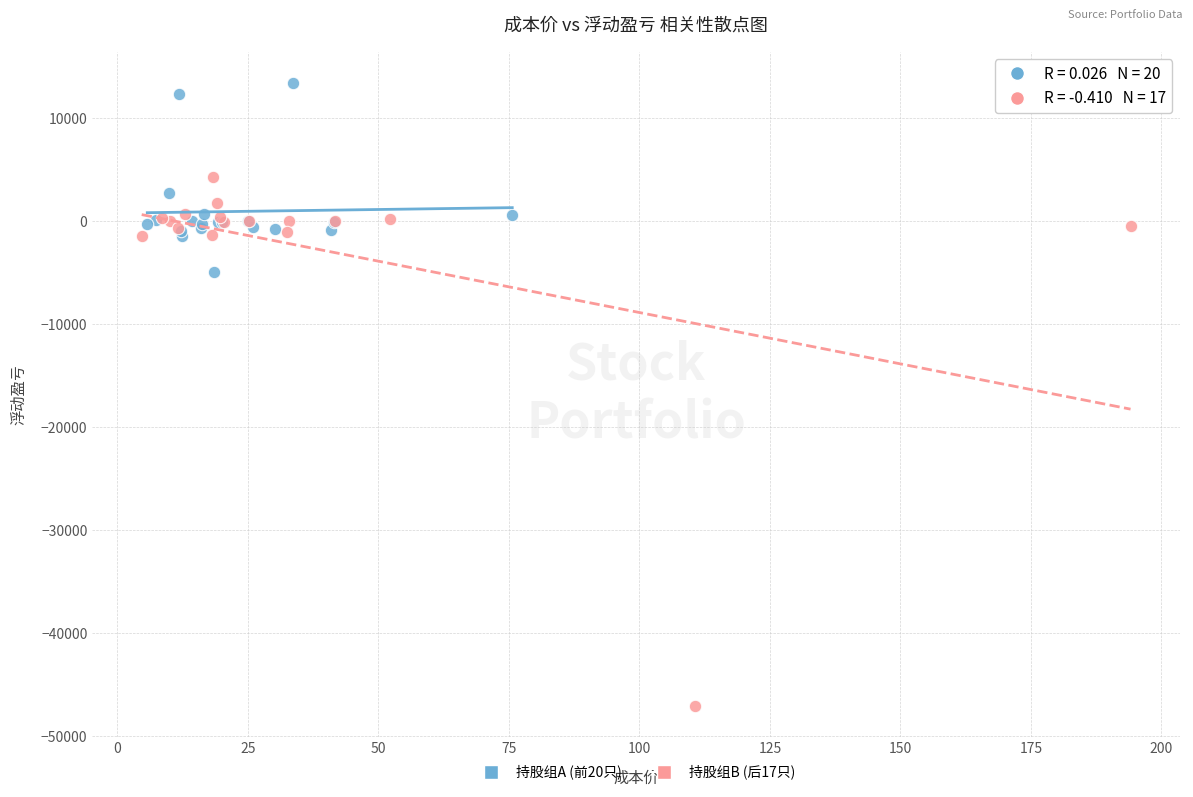

Which series has the widest spread of Y values?

持股组B (后17只)